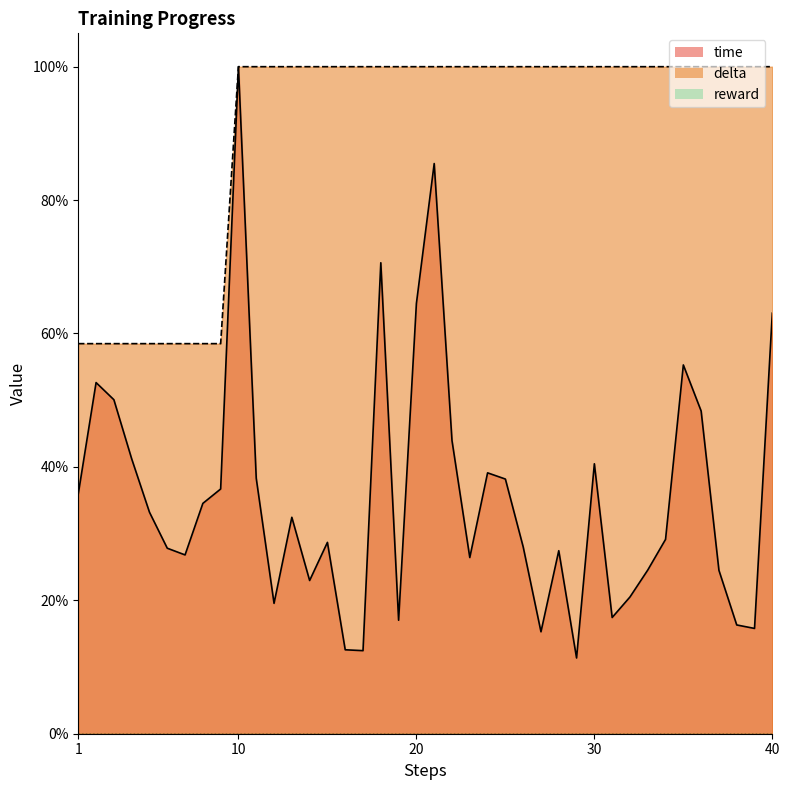

What is the difference between the highest and lowest values at 8?

0.2